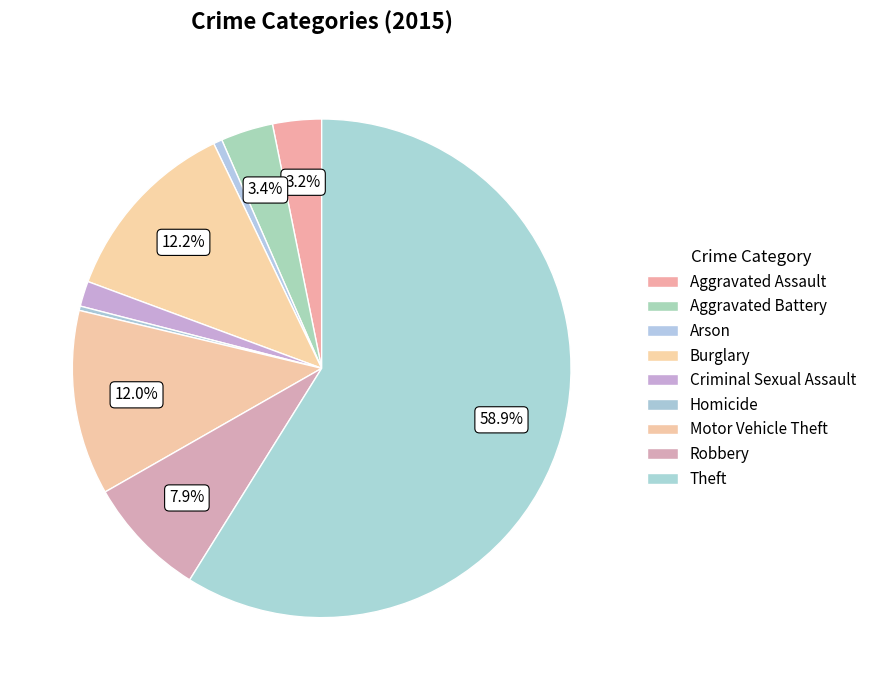

To the nearest percent, what percentage of the pie is Arson?

1%